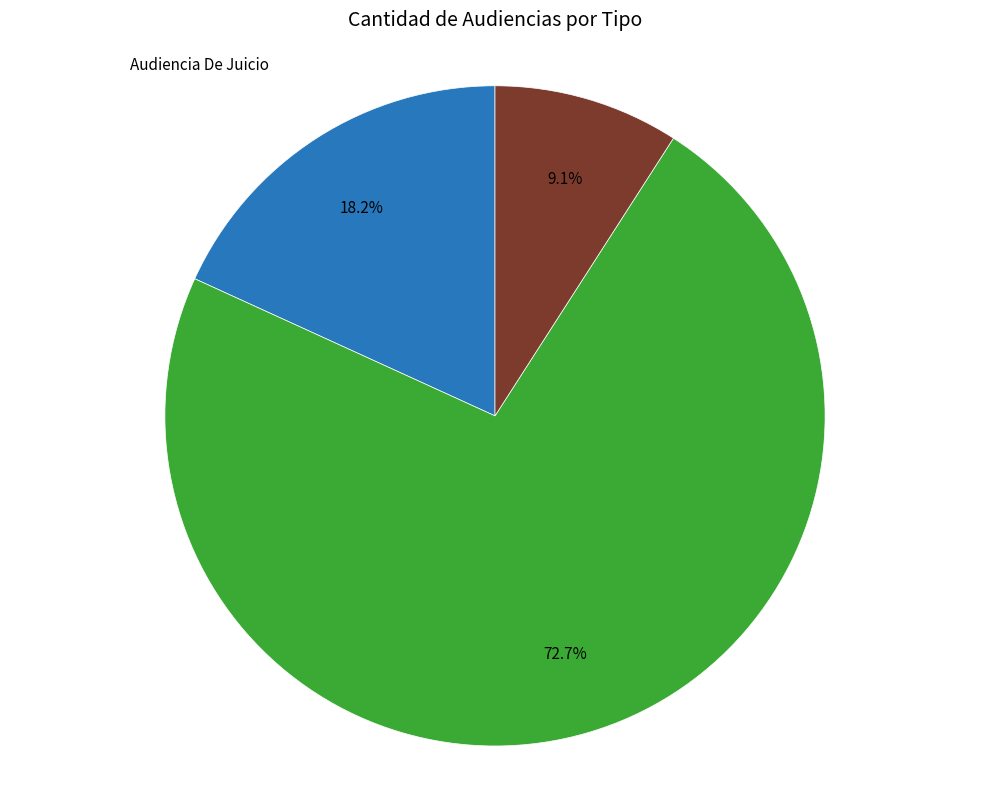

Does any single category account for the majority?

Yes